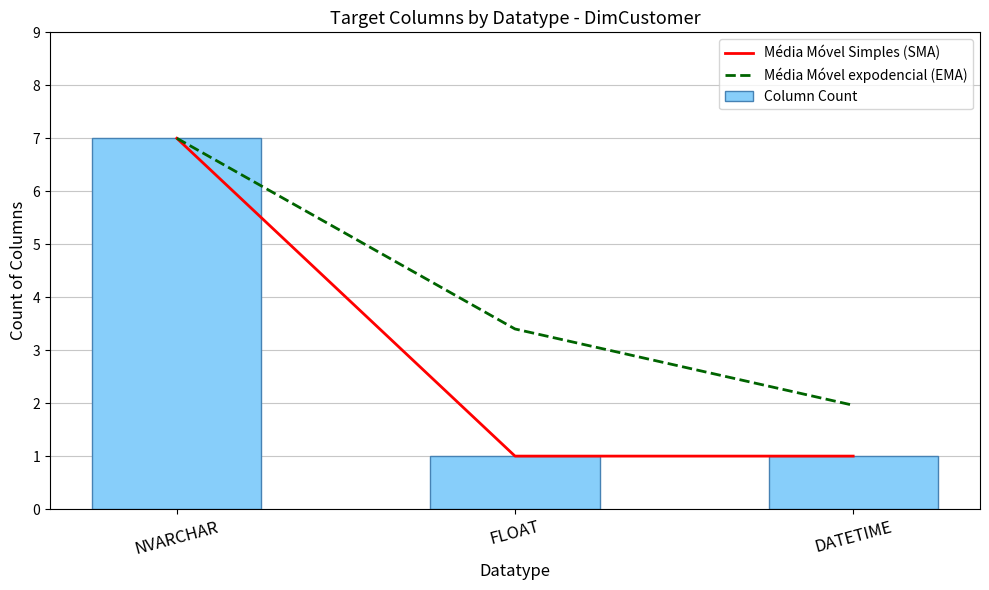

What is the value of the Média Móvel expodencial (EMA) bar at the 3rd from the left?

2.0